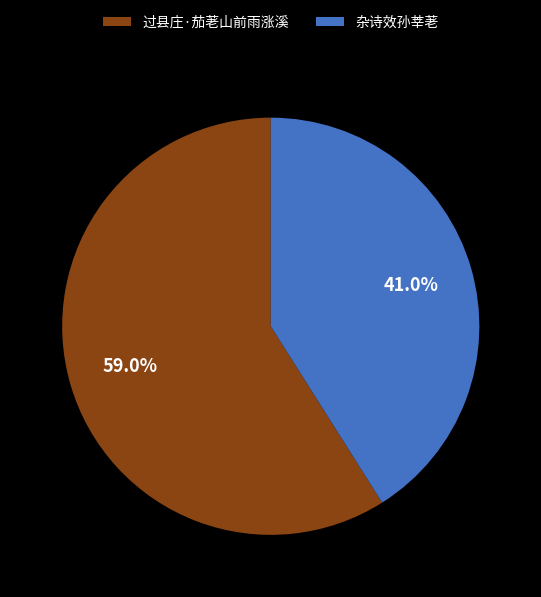

Which has a higher value, 杂诗效孙莘荖 or 过县庄·茄荖山前雨涨溪?

过县庄·茄荖山前雨涨溪